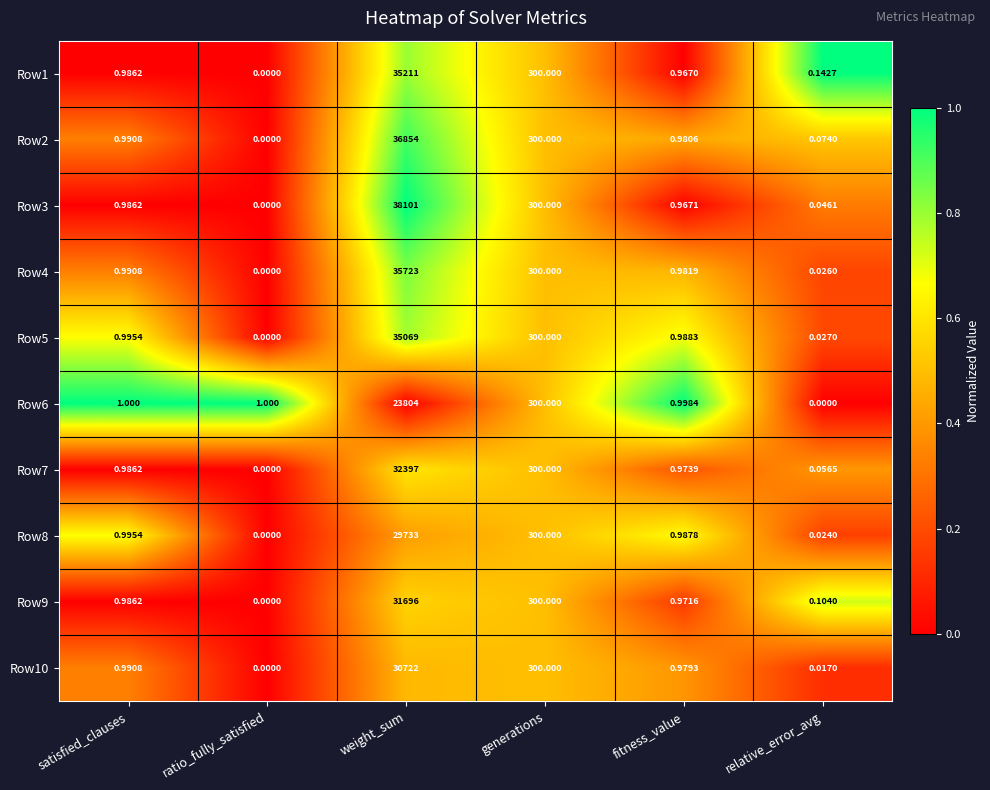

Is the value of Row10 at weight_sum greater than the value of Row8 at weight_sum?

Yes